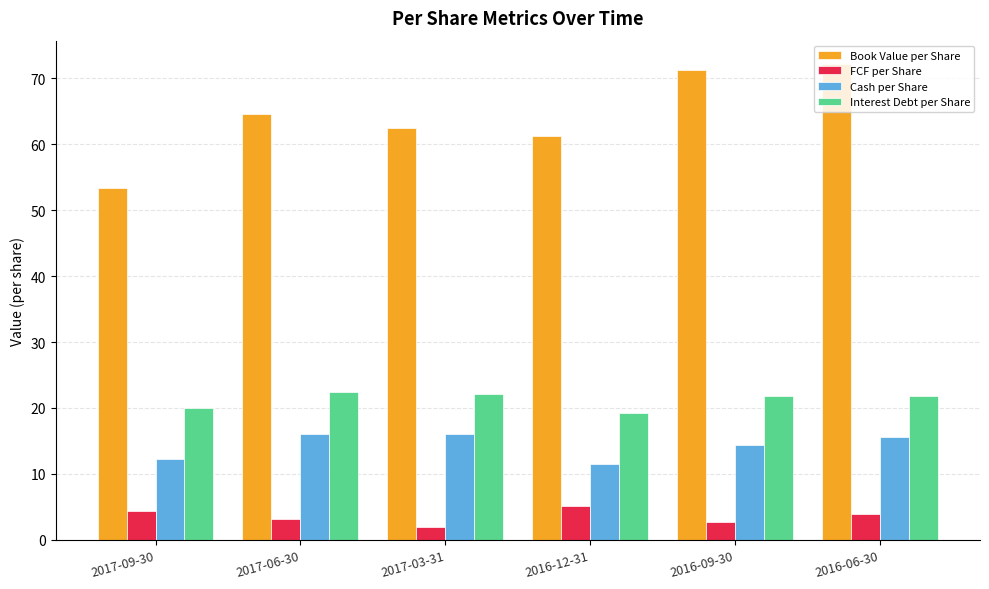

What value does the Book Value per Share series have at 2017-06-30?

64.6